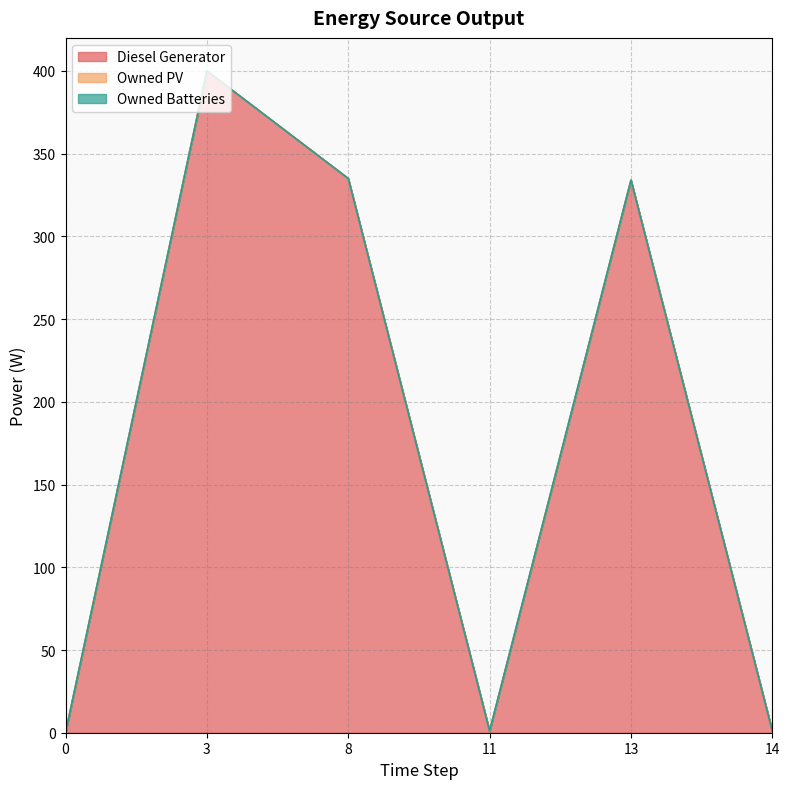

At 0, list the series in order from largest to smallest.

Diesel Generator, Owned PV, Owned Batteries